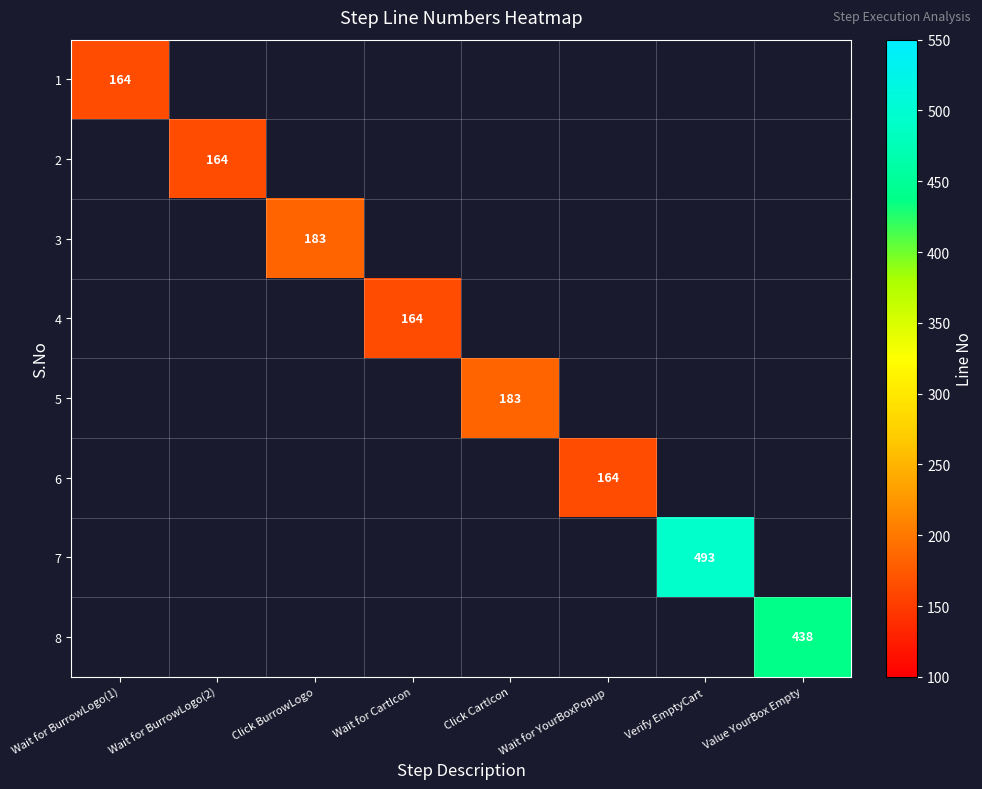

How many distinct data groups are displayed?

8